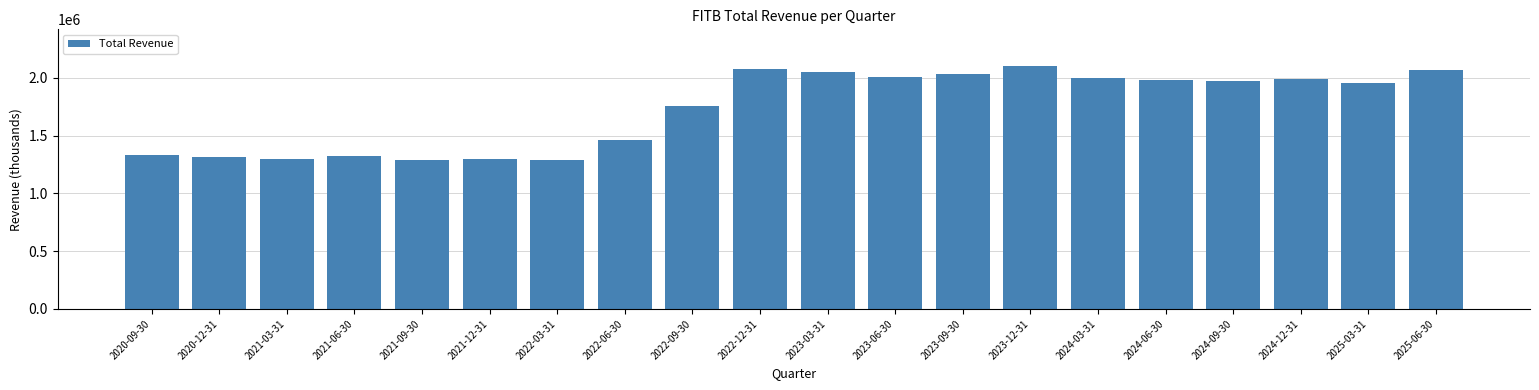

What is the change in value from 2020-12-31 to 2025-06-30?

+757000